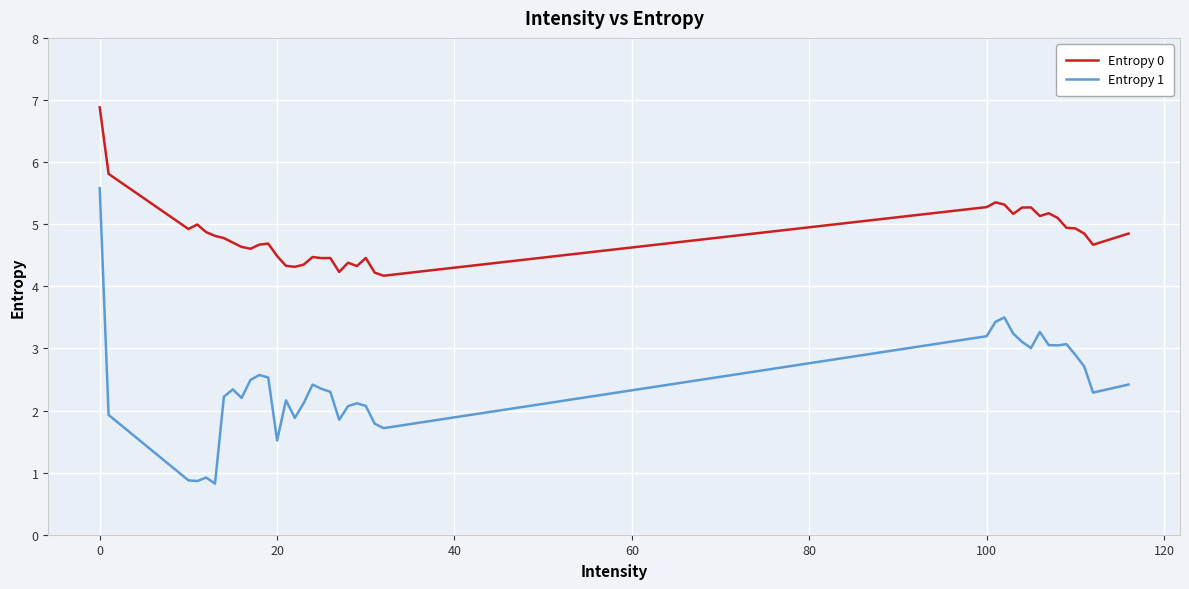

What is the maximum value shown in the chart?

6.9